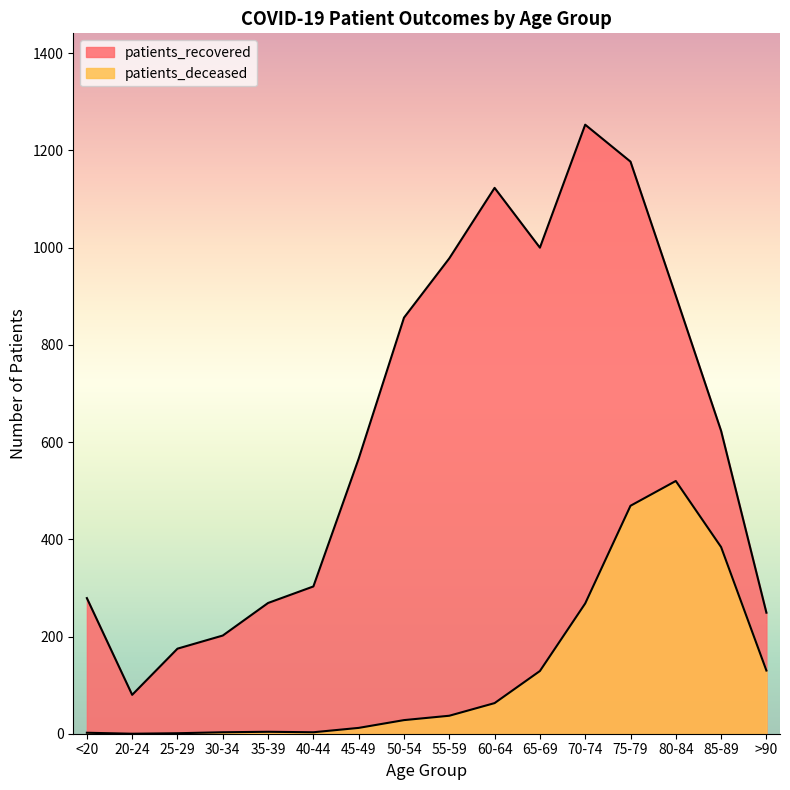

How many data points in patients_recovered are above 623?

7